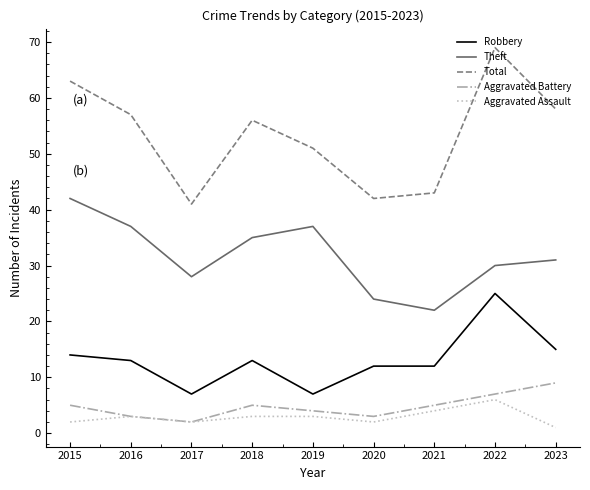

What is the maximum value for Total?

69